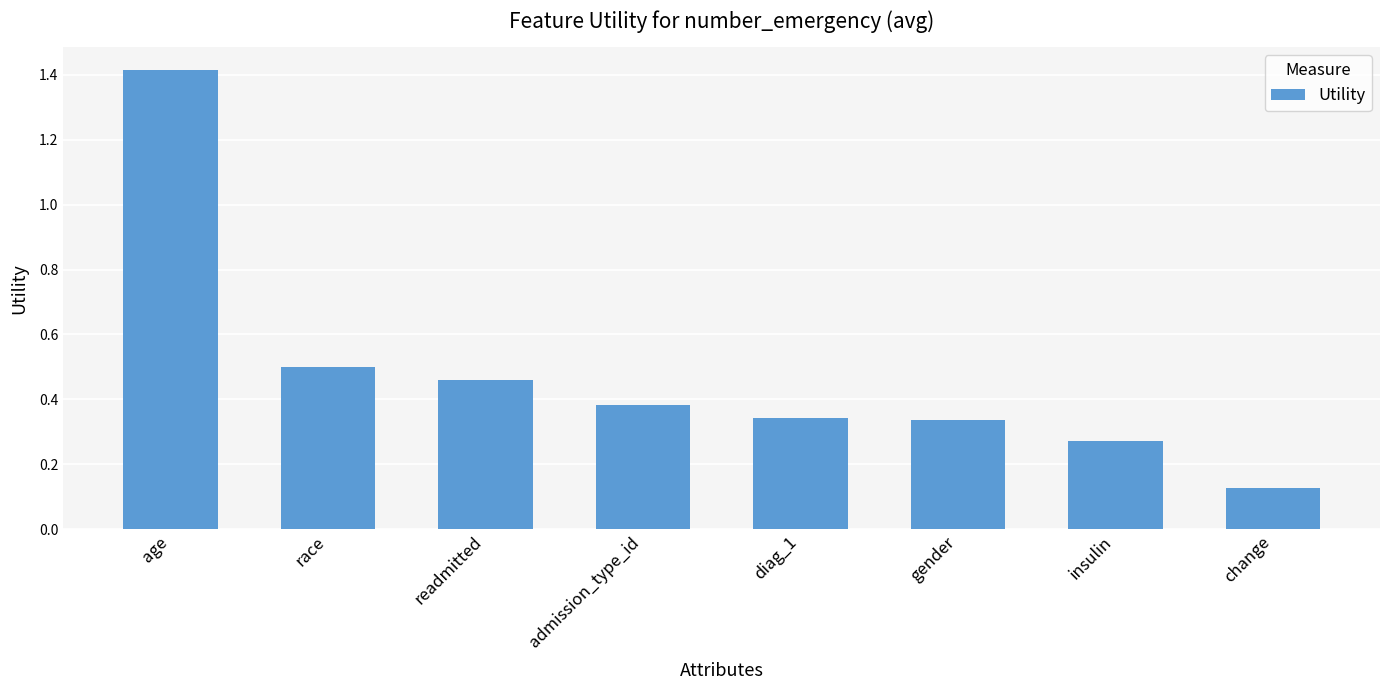

At which label is the value closest to 0?

change